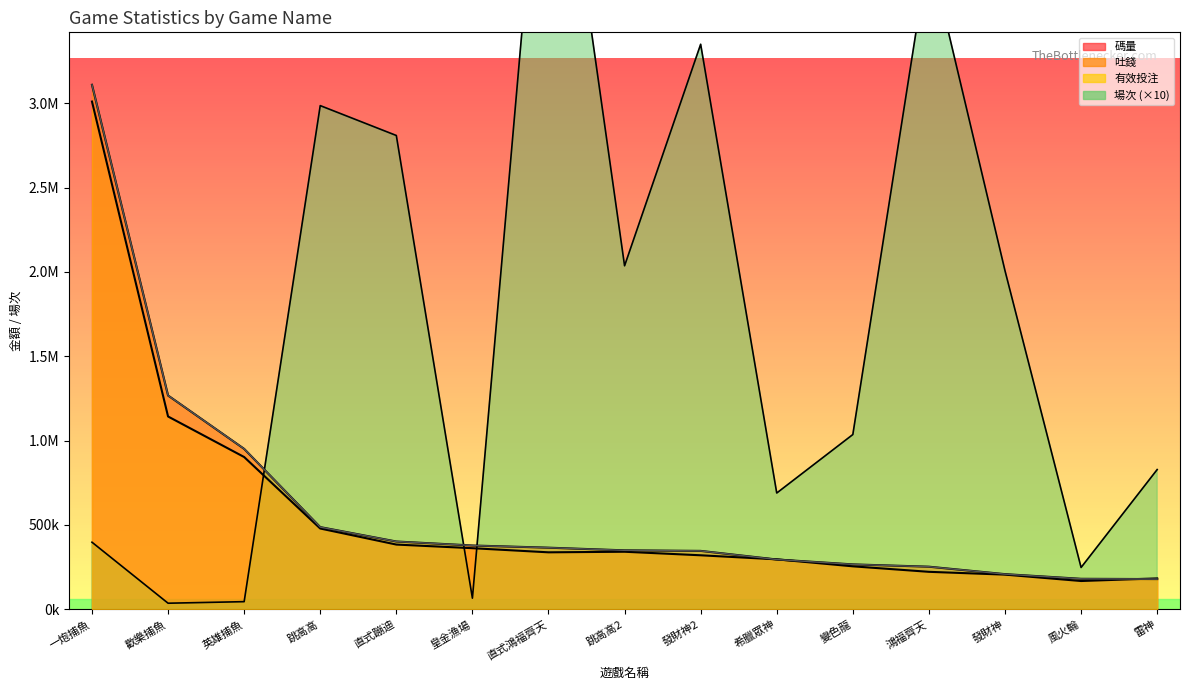

What is the lowest value of the 碼量 series?

178830.0